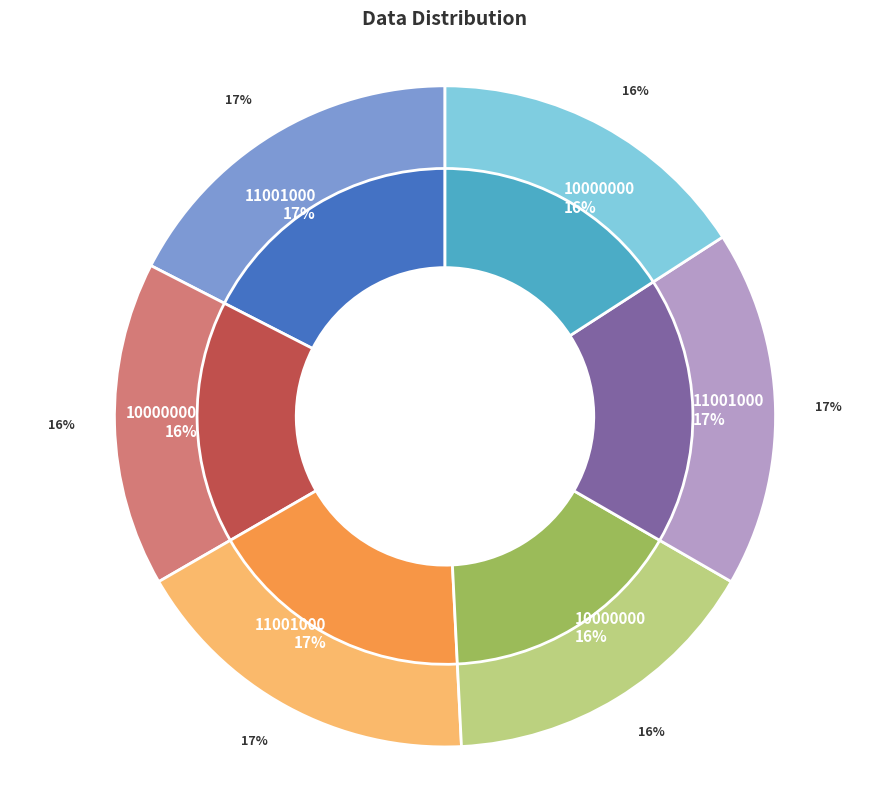

Is the sum of 10000000 and 10000000 greater than half?

No